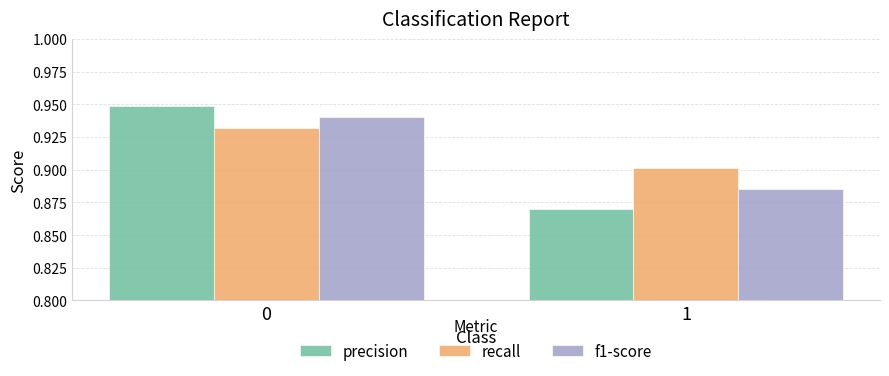

At how many categories does at least one series exceed 0?

2